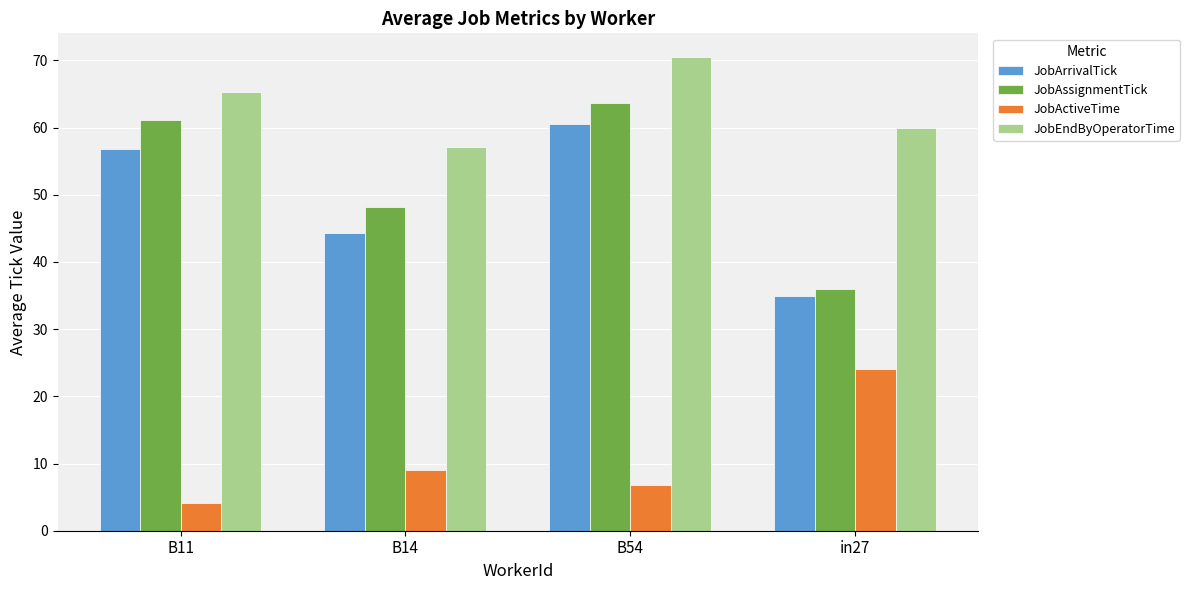

Which series changed the most between B54 and in27?

JobAssignmentTick